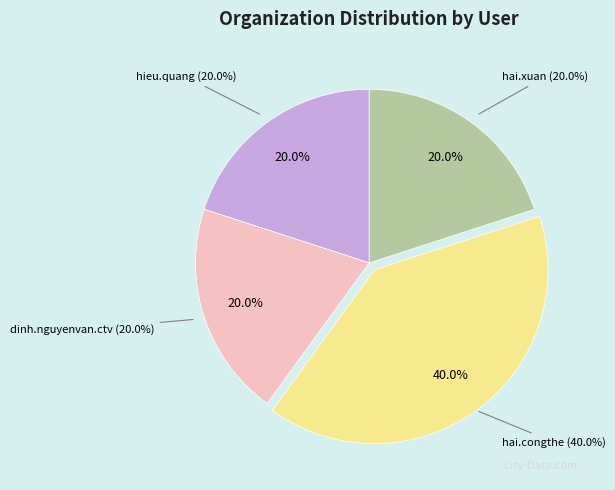

What percentage is the hieu.quang slice, to the nearest percent?

20%